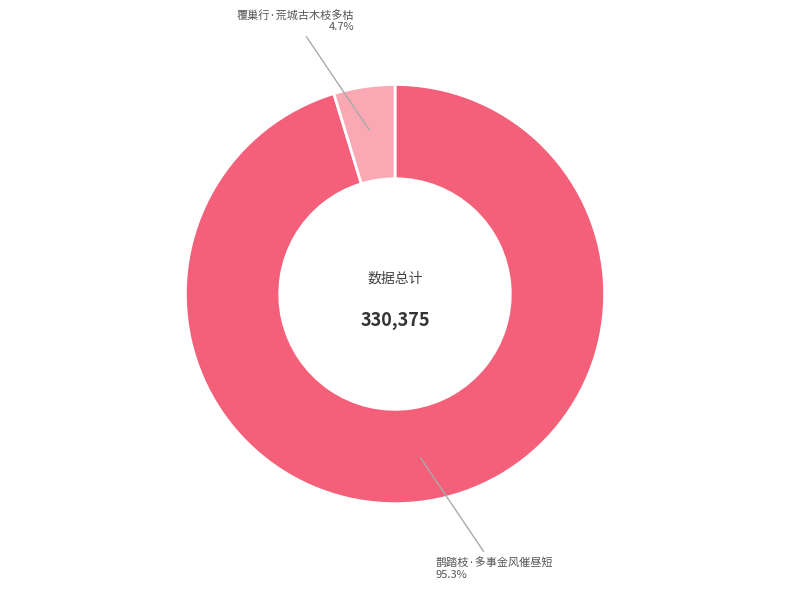

Which slice represents more than half of the pie?

鹊踏枝·多事金风催昼短